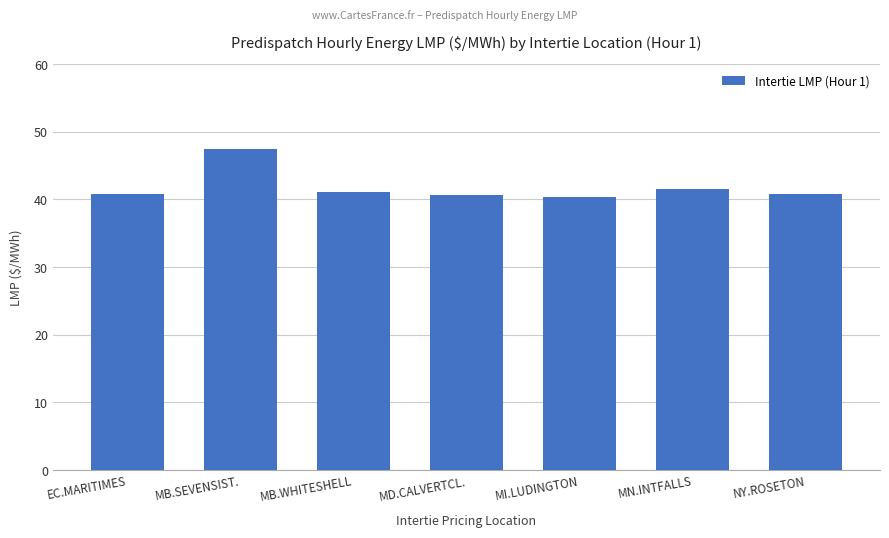

What is the average value?

41.8